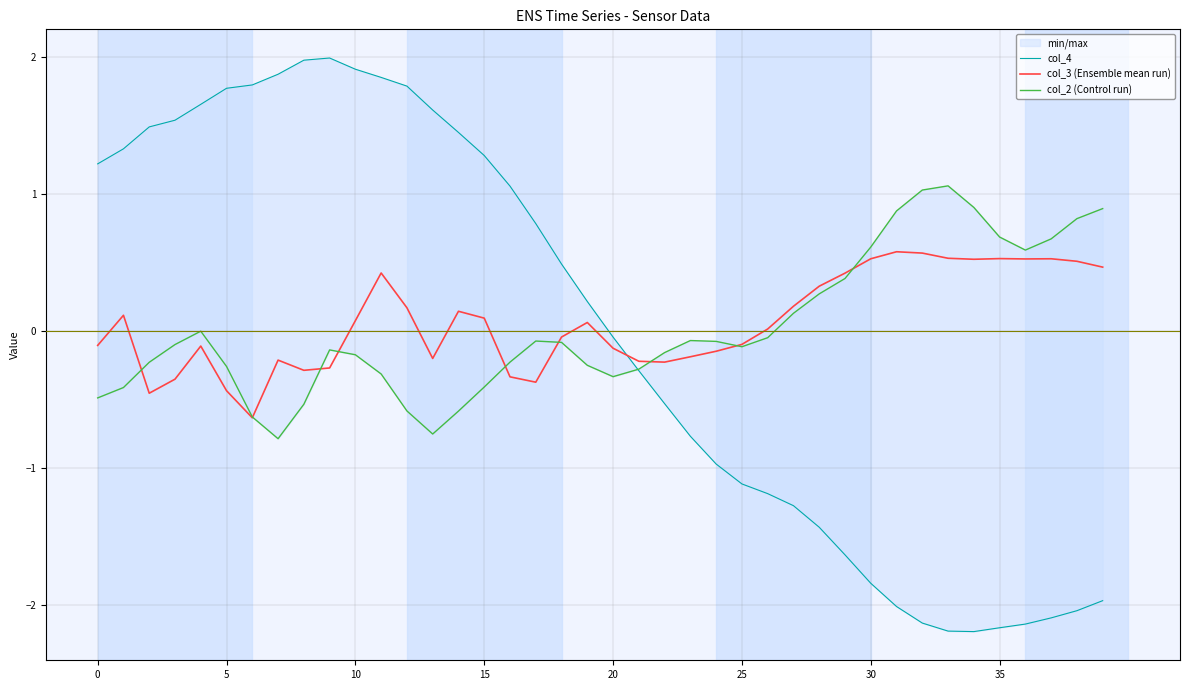

What is the difference between the second highest and minimum values in the col_2 (Control run) series?

1.8